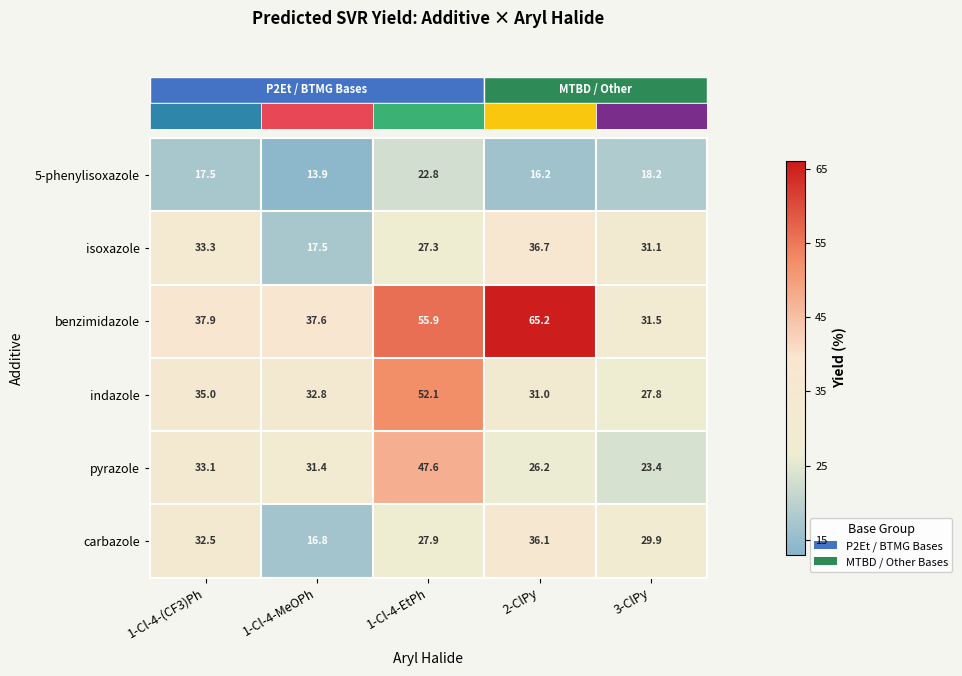

What is the spread (max minus min) of values at 1-Cl-4-EtPh?

33.1